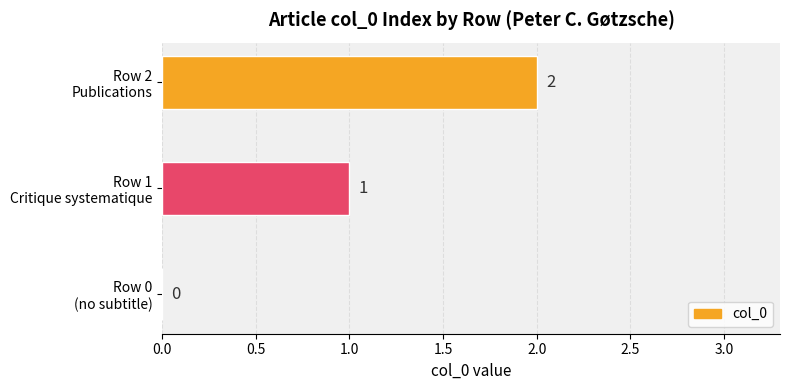

What is the sum of all values?

3